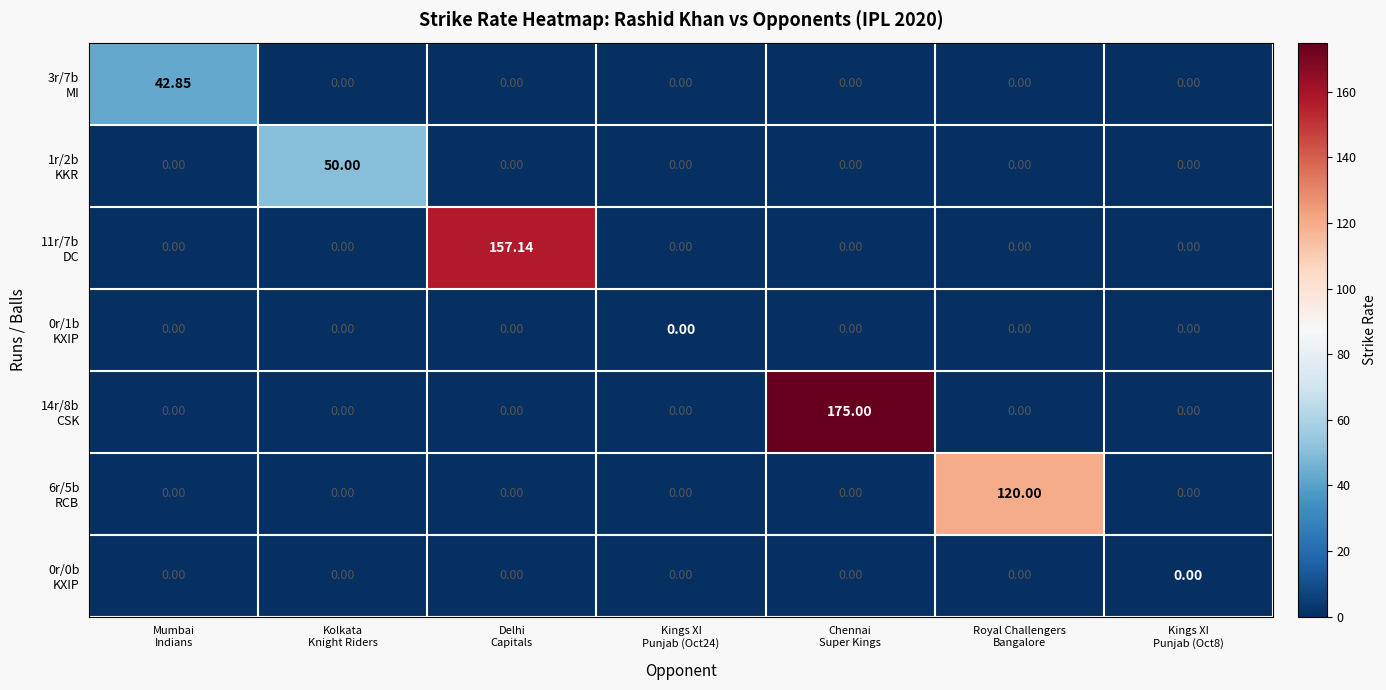

Rank the series at Royal Challengers Bangalore from highest to lowest value.

6r/5b RCB, 3r/7b MI, 1r/2b KKR, 11r/7b DC, 0r/1b KXIP, 14r/8b CSK, 0r/0b KXIP